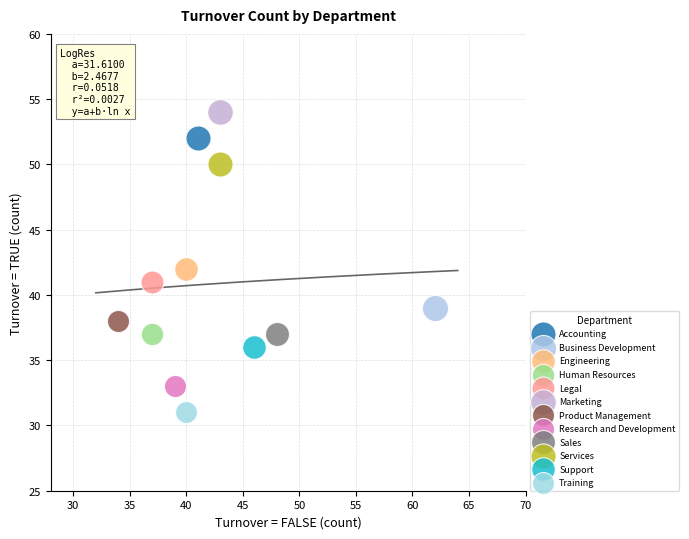

What are all the series names shown in the legend?

Accounting, Business Development, Engineering, Human Resources, Legal, Marketing, Product Management, Research and Development, Sales, Services, Support, Training